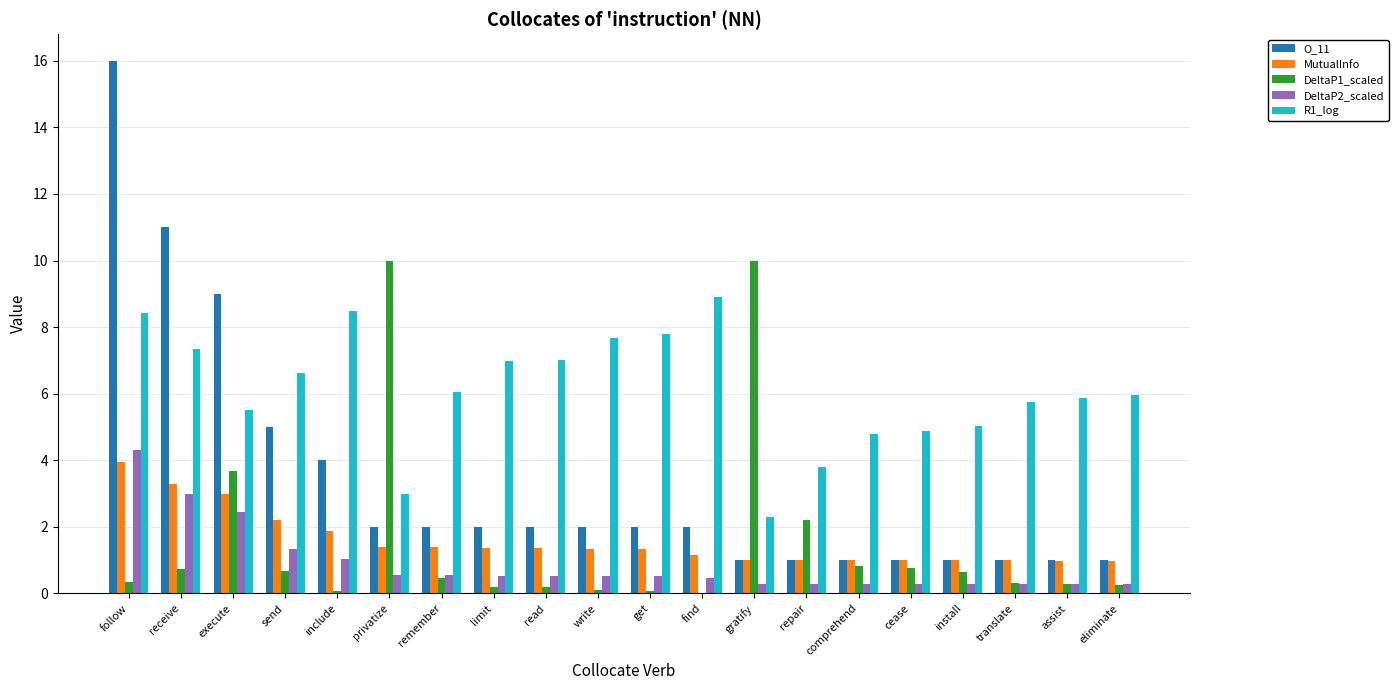

Which series has the largest range (max minus min)?

O_11